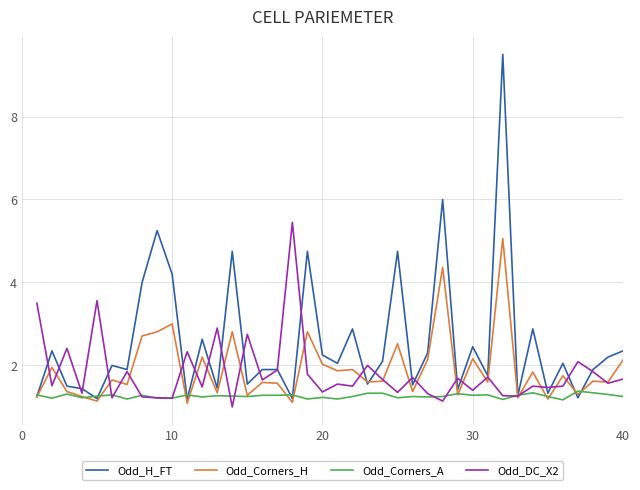

What is the greatest value displayed?

9.5